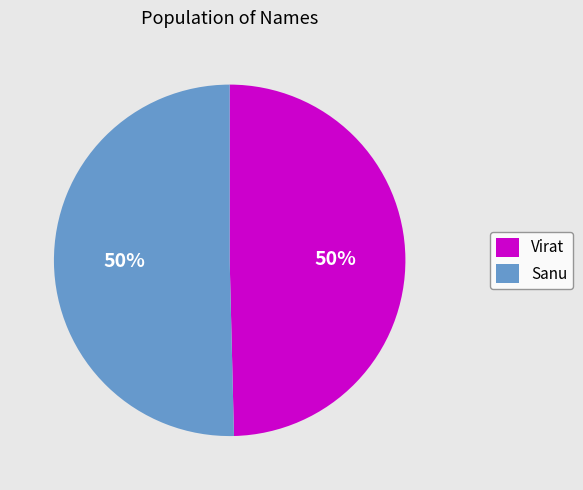

To the nearest percent, what percentage of the pie is Virat?

50%